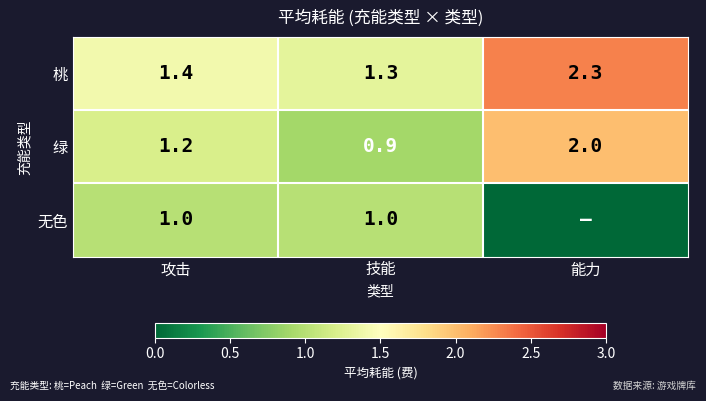

At how many categories does at least one series exceed 0?

3